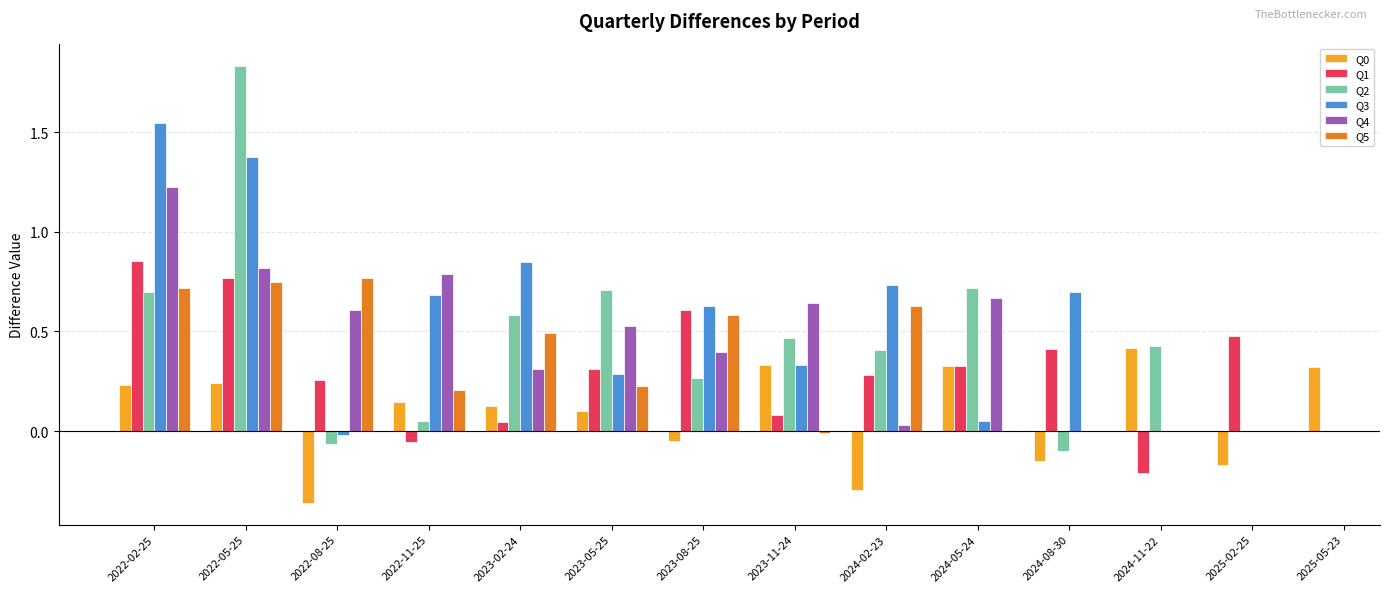

How many distinct data groups are displayed?

6